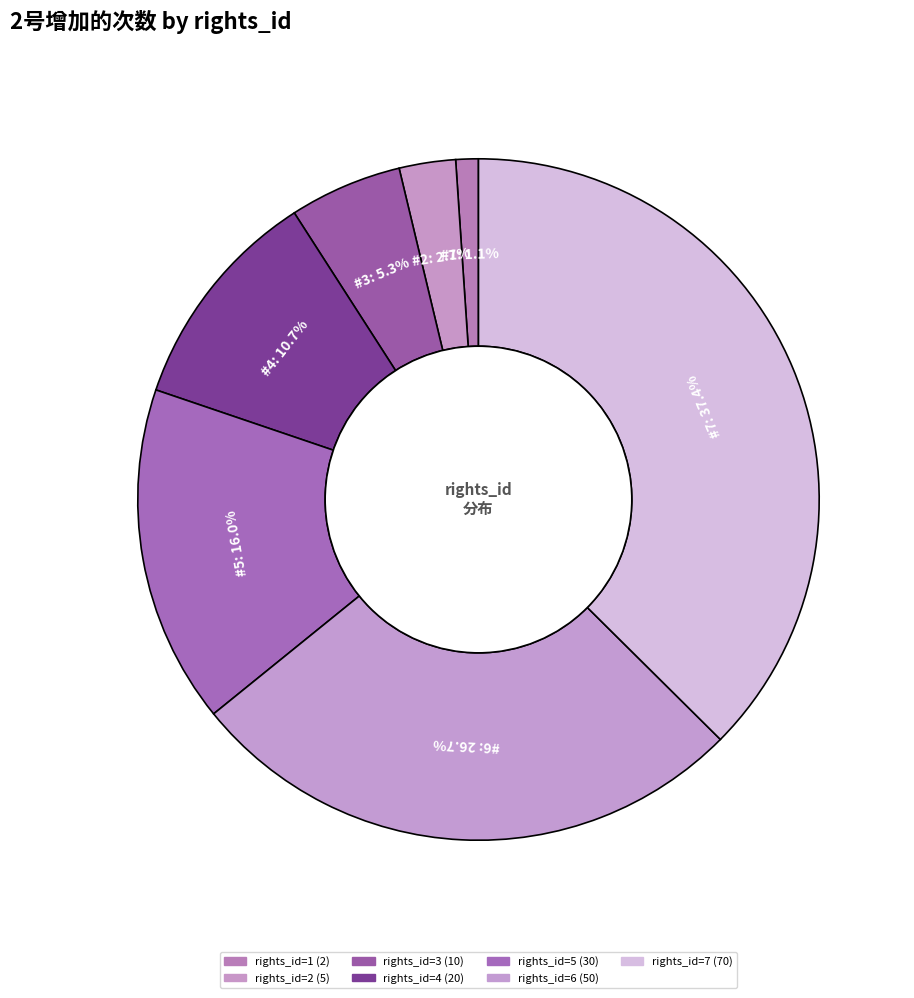

Is there any slice that represents more than half of the pie?

No